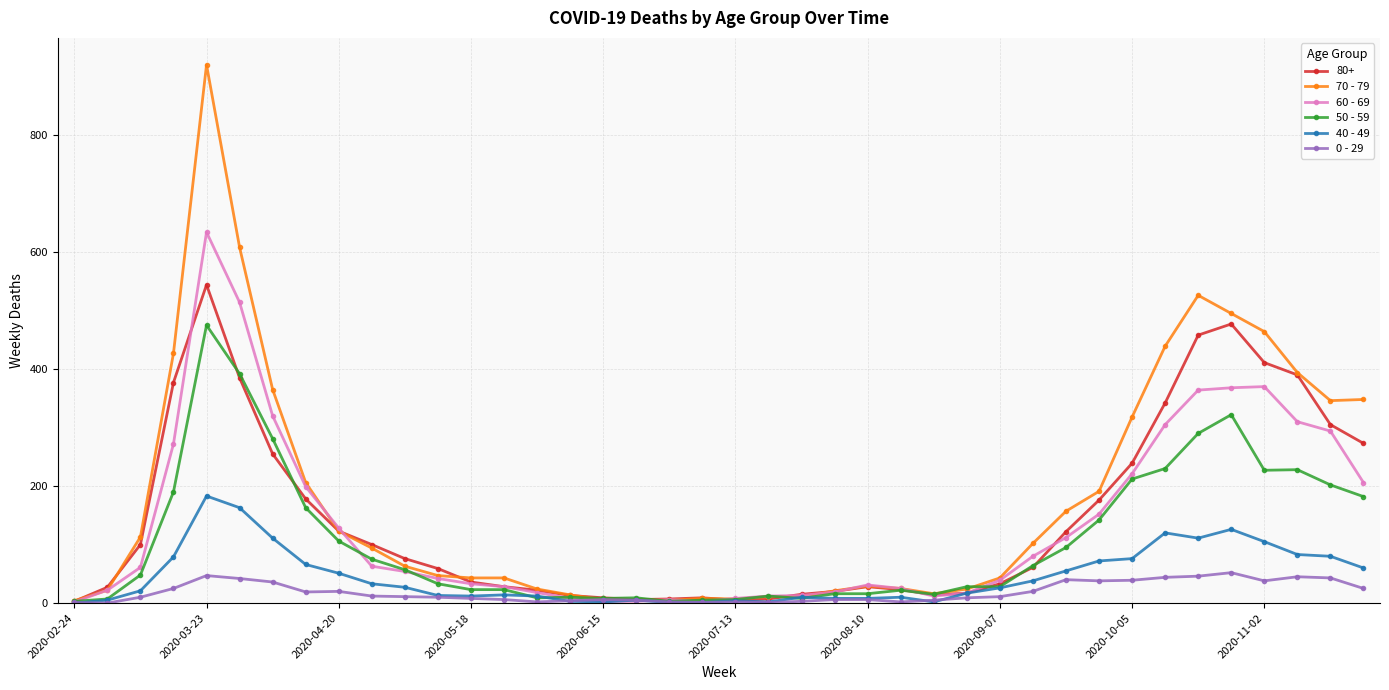

What is the difference between the maximum and minimum values in the 70 - 79 series?

916